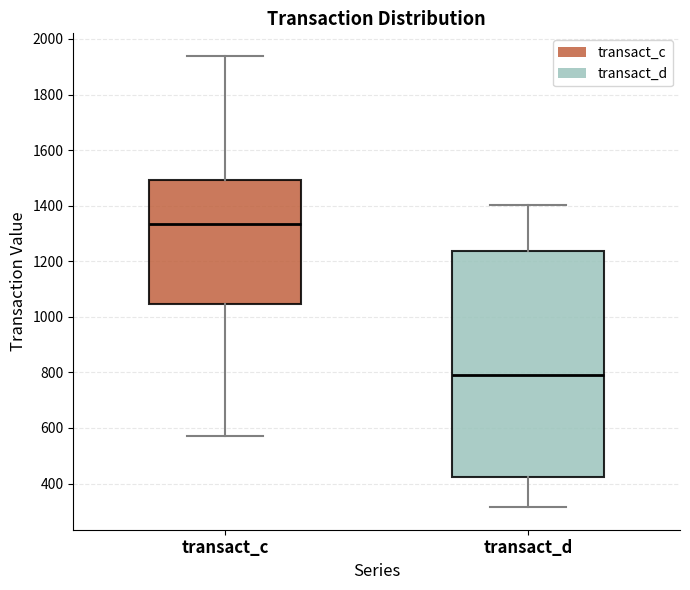

Where is the lower edge of the box for transact_d on the y-axis? The values are not printed on the chart, so give them approximately, as read against the axis.

420